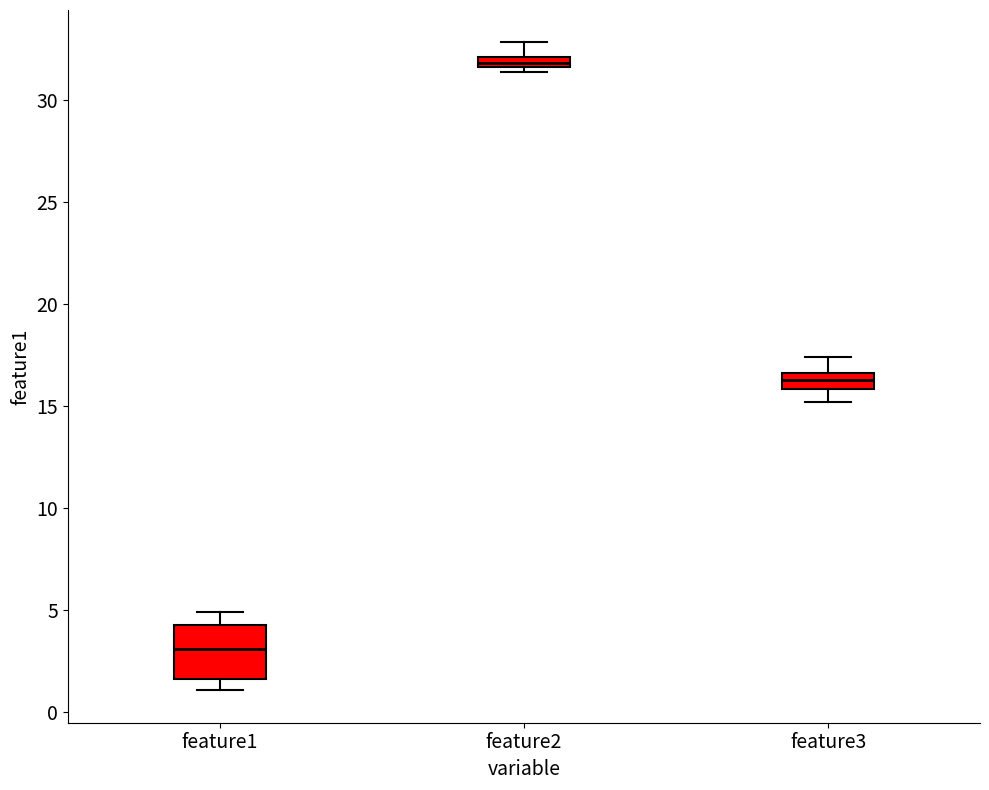

Where is the lower edge of the box for feature2 on the y-axis? The values are not printed on the chart, so give them approximately, as read against the axis.

31.5